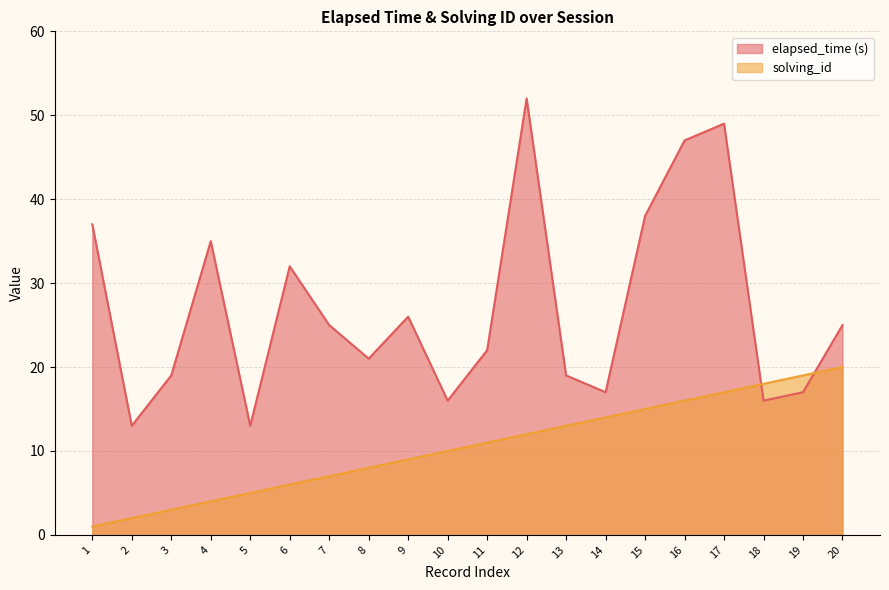

Which series changed the most between 8 and 12?

elapsed_time (s)